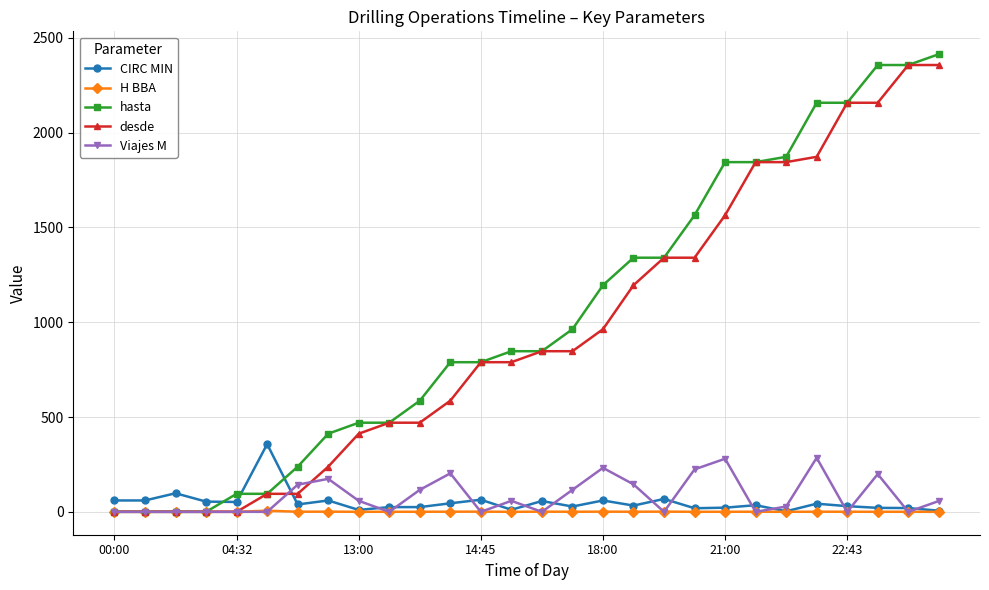

At how many categories does at least one series exceed 1900?

5